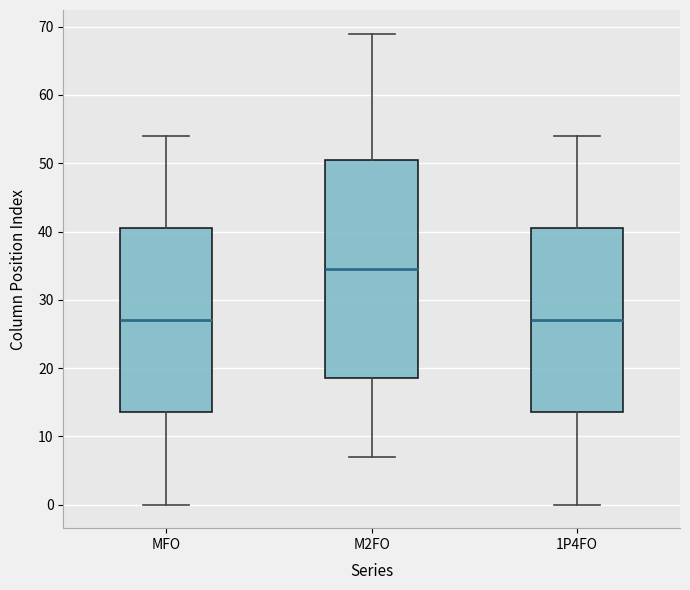

Reading left to right, read every box against the y-axis: the position of its median line, the range the box covers, and the ends of its whiskers. The values are not printed on the chart, so give them approximately, as read against the axis.

MFO: median 27, box 14 to 41, whiskers 0 to 54
M2FO: median 35, box 19 to 51, whiskers 7 to 69
1P4FO: median 27, box 14 to 41, whiskers 0 to 54